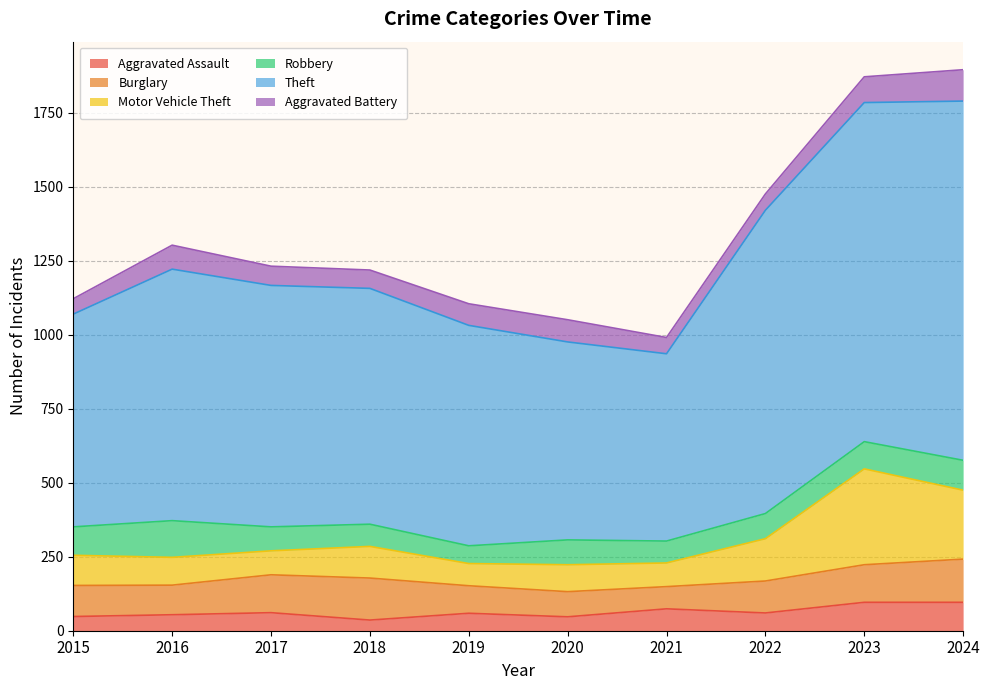

Is it true that Aggravated Assault equals 74 at 2021?

True